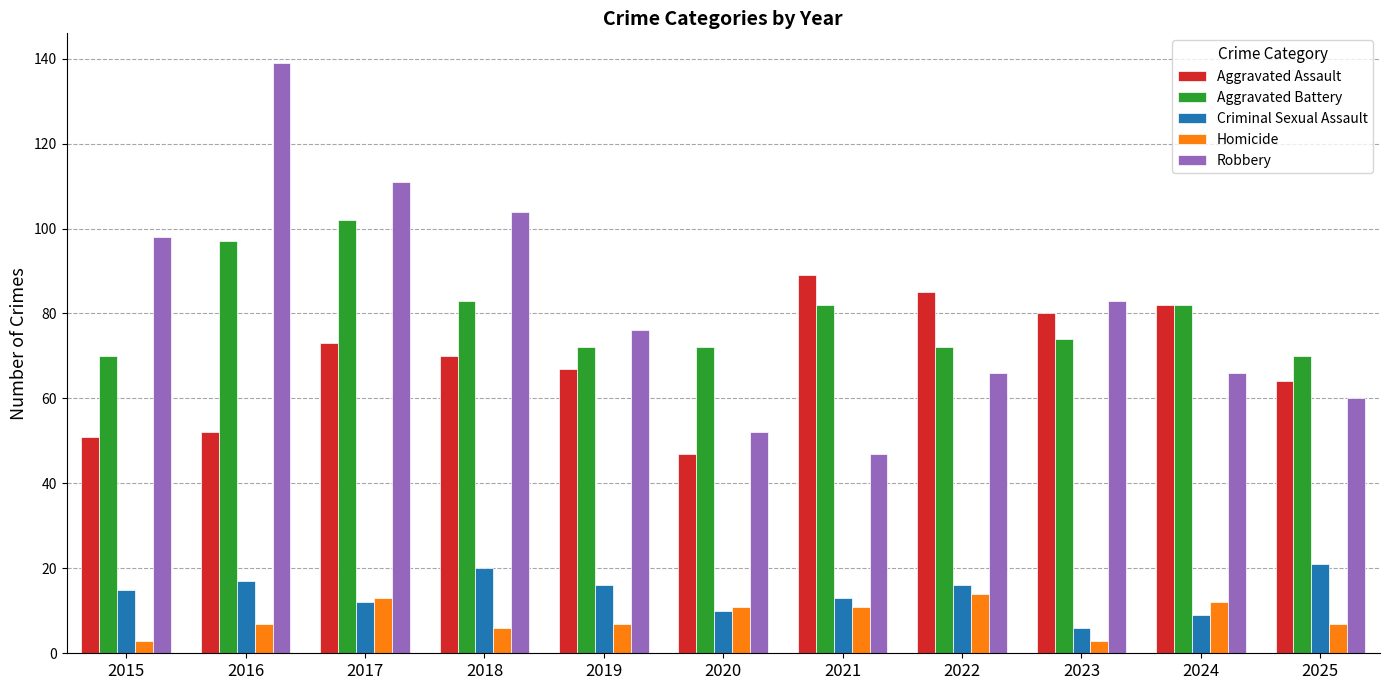

What is the total value across all series at 2023?

246